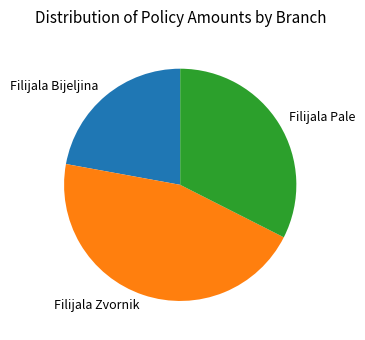

Between Filijala Zvornik and Filijala Bijeljina, which is larger?

Filijala Zvornik